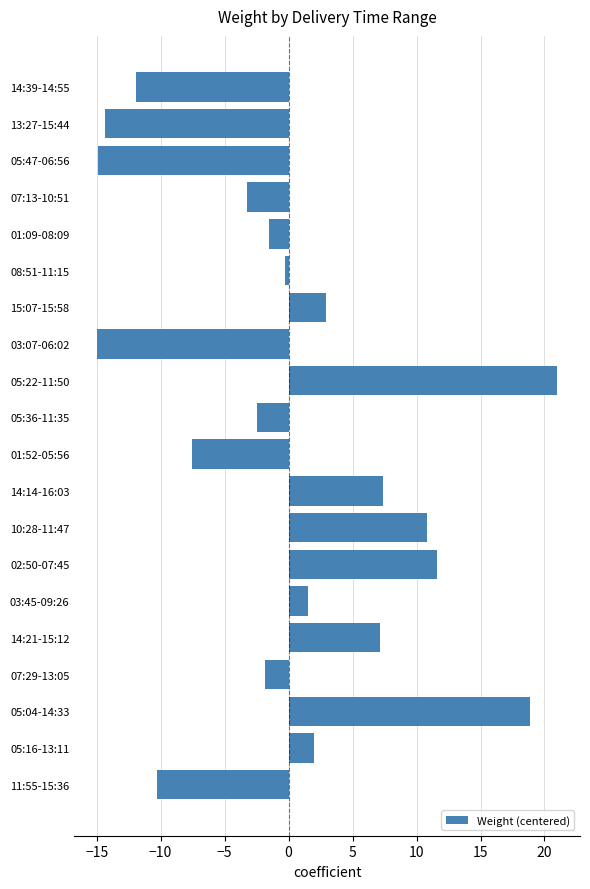

True or false: the data shows -0.3 at 08:51-11:15.

True